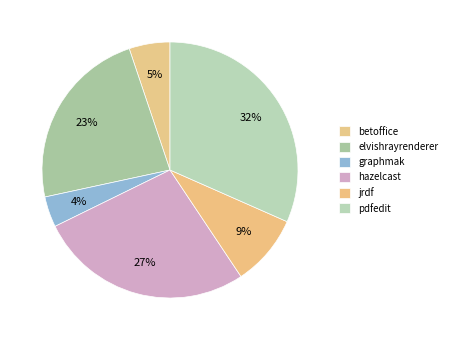

Count the number of slices in the pie.

6